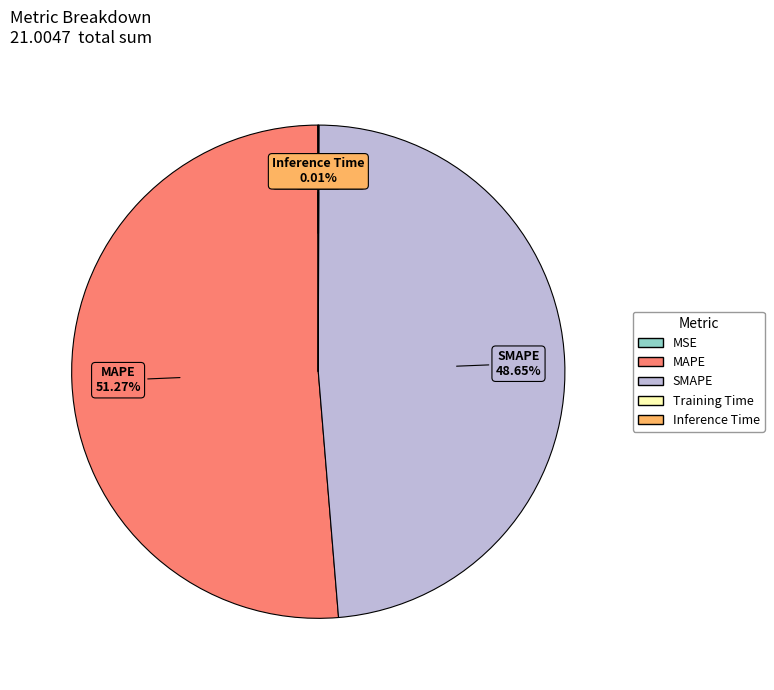

Does any single category account for the majority?

Yes